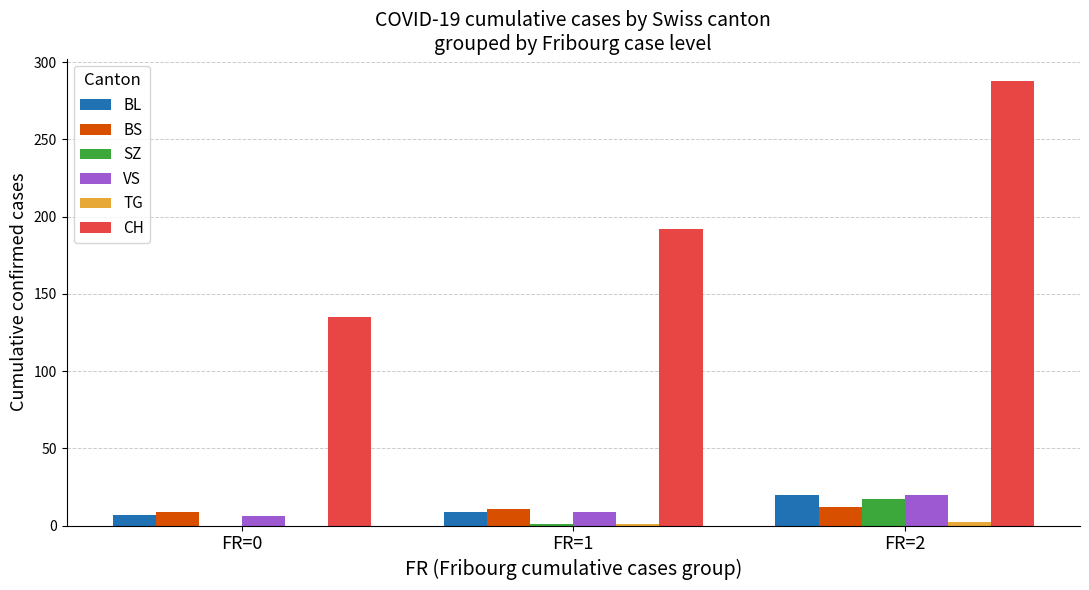

At which category does the chart reach its peak across all series?

FR=2